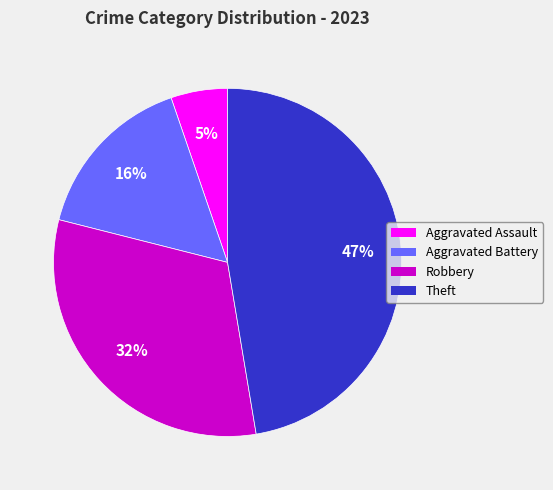

Between Robbery and Theft, which is larger?

Theft